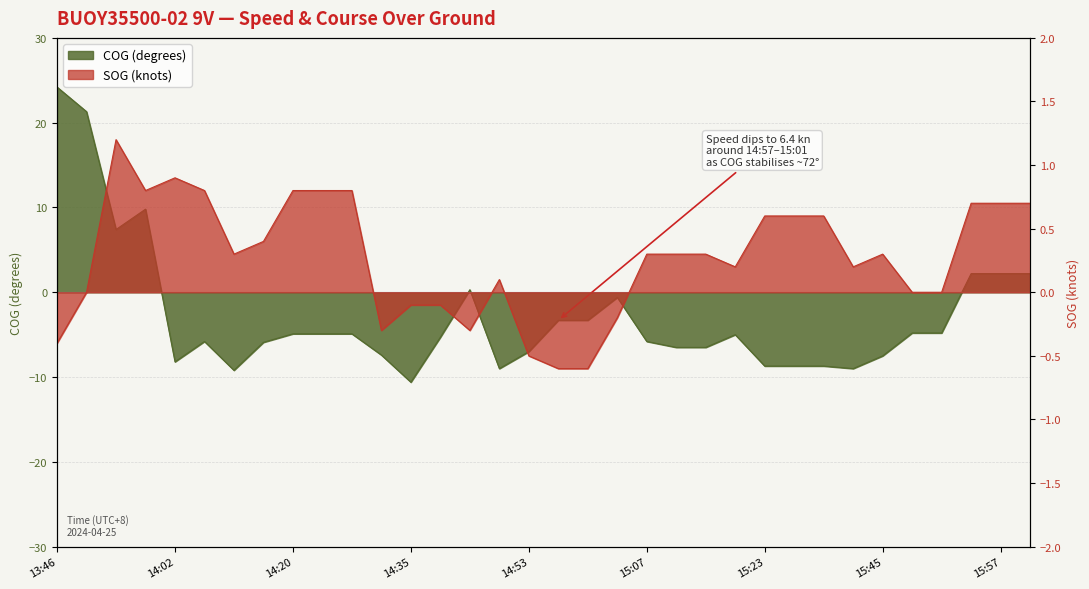

How many interior local peaks does the SOG series have?

4